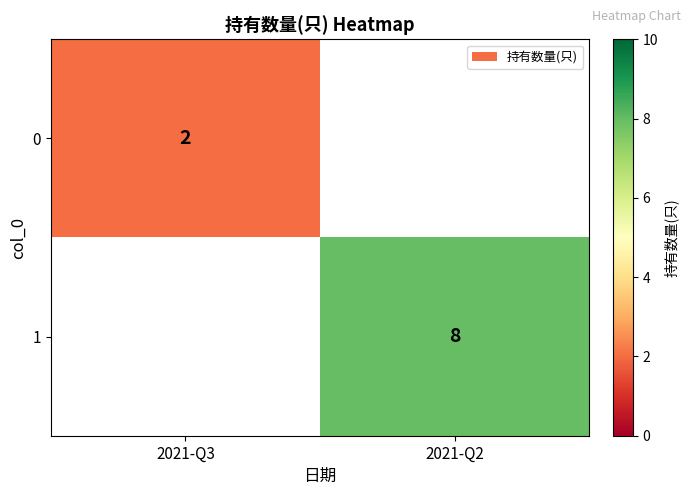

Count the number of categories in the chart.

2